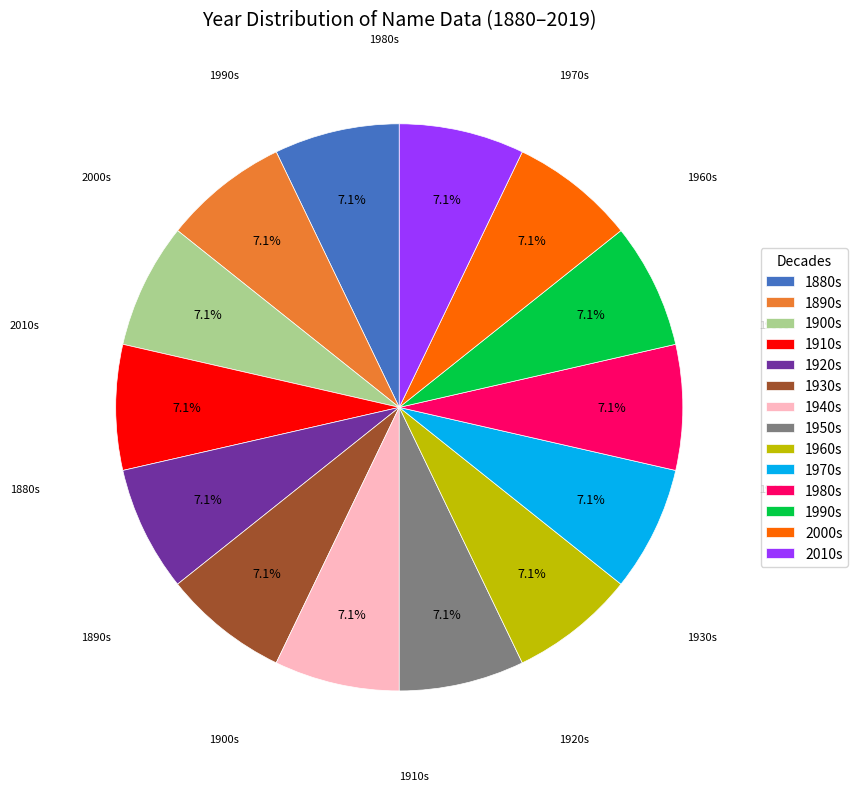

Does 1970s represent more than half of the total?

No